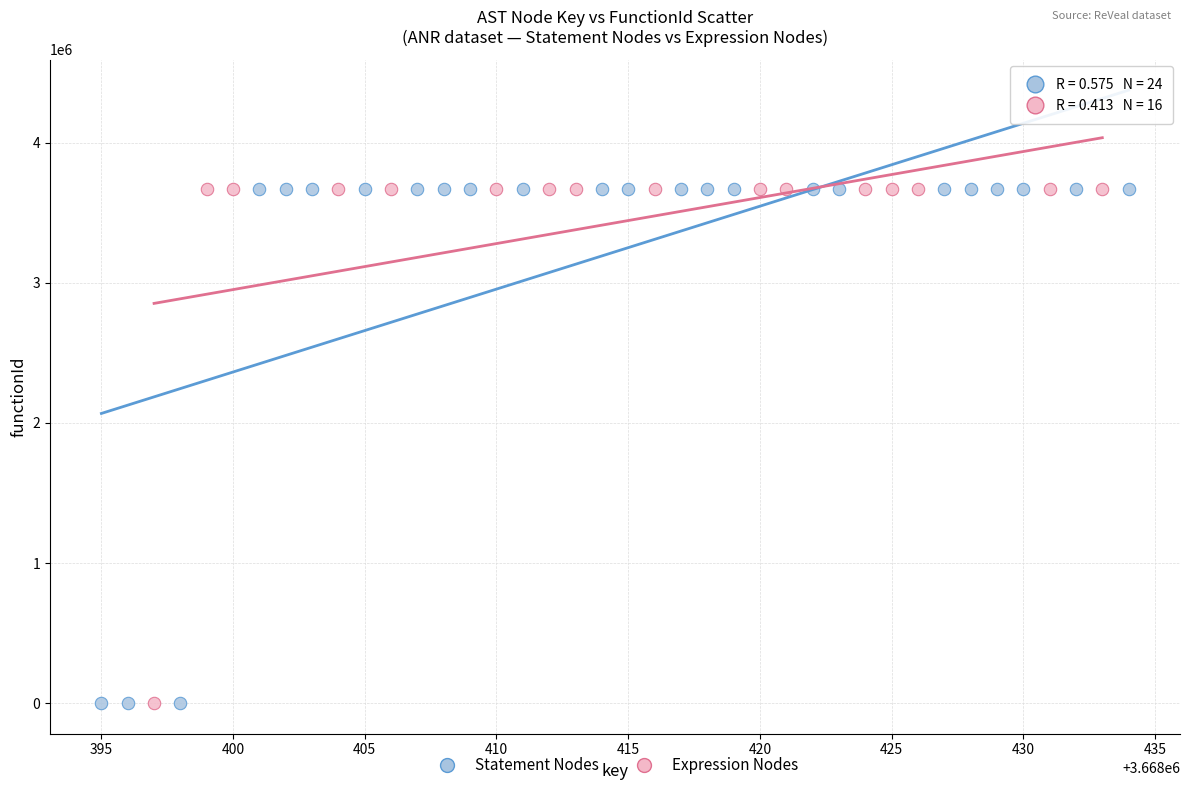

What are all the series names shown in the legend?

Statement Nodes, Expression Nodes